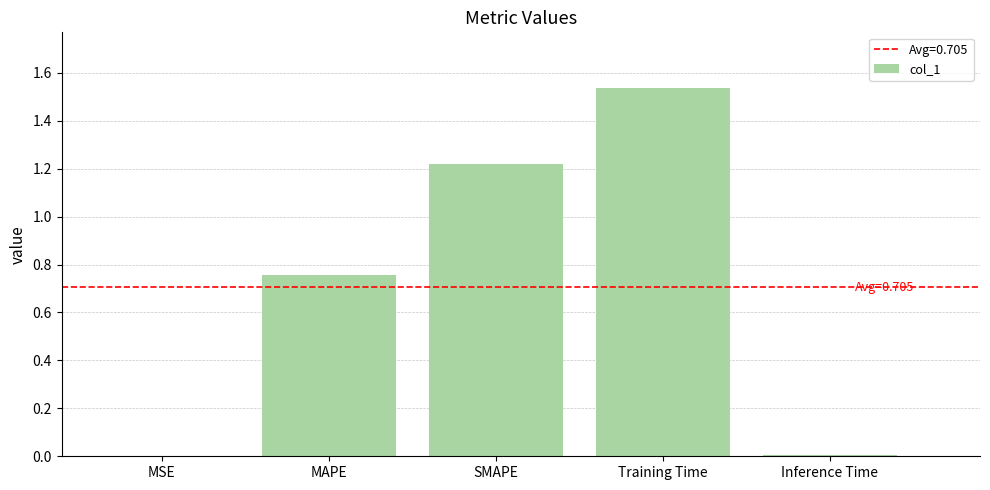

What is the sum of all values?

3.5